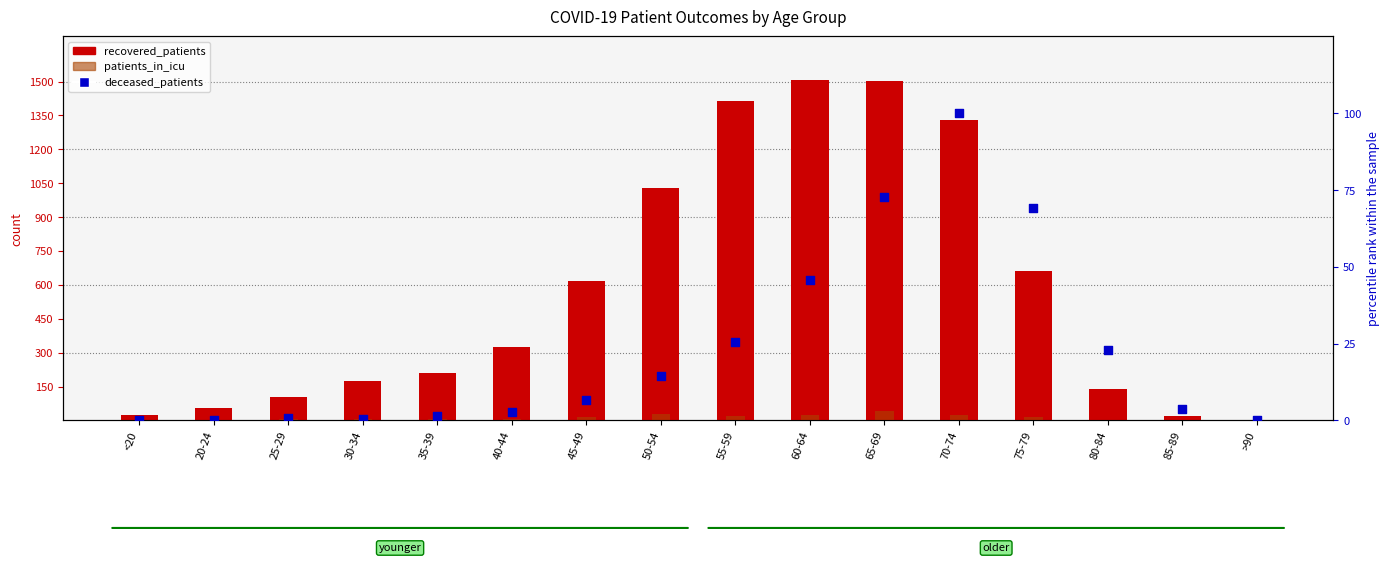

At which category is the sum across all series the highest?

65-69